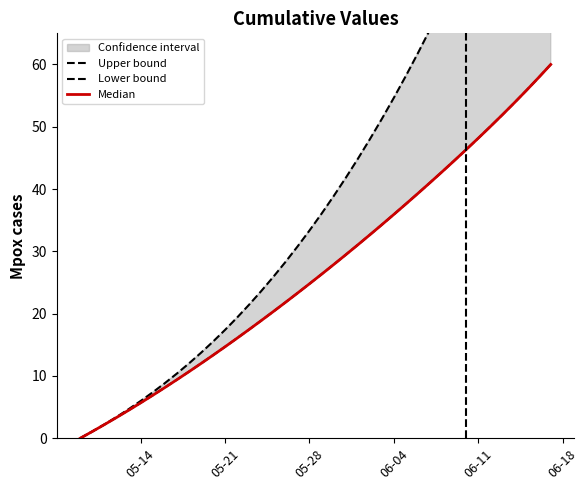

Between 06-18 and 13, which series saw the biggest shift?

Upper bound